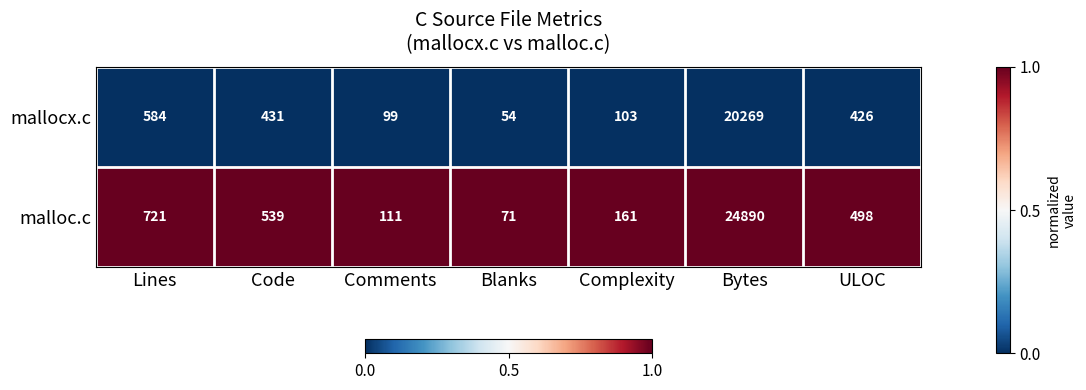

Which label corresponds to the smallest value in the chart?

Blanks